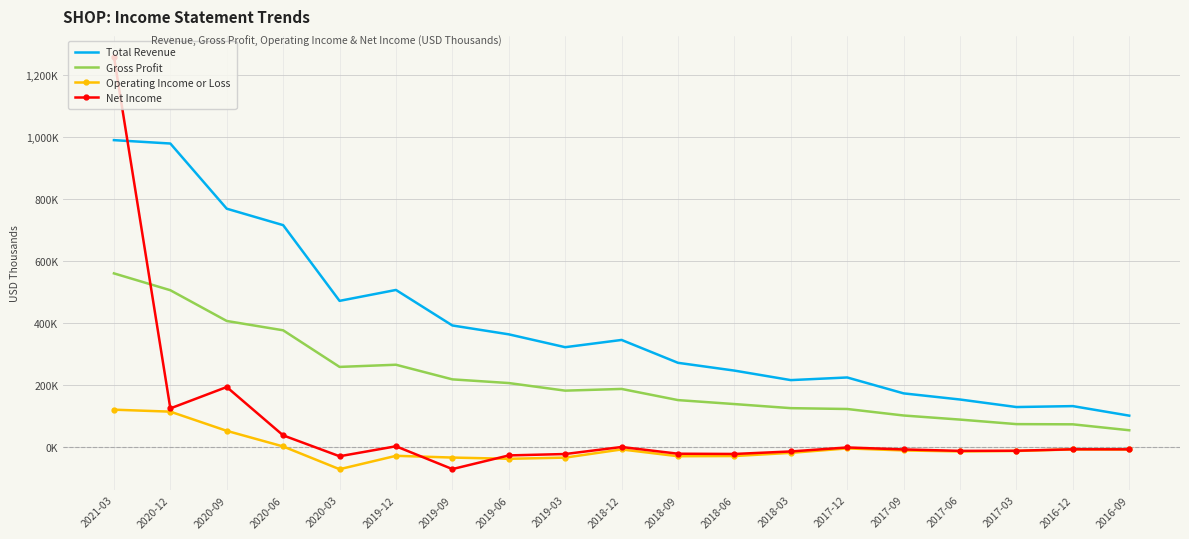

What are all the series names shown in the legend?

Total Revenue, Gross Profit, Operating Income or Loss, Net Income